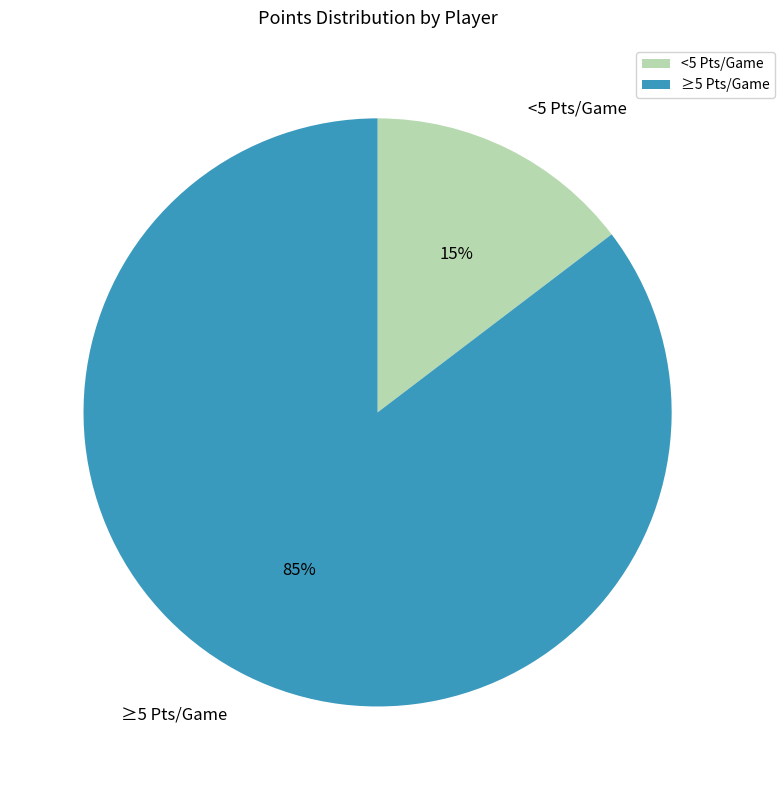

To the nearest percent, what is the average slice percentage?

50%